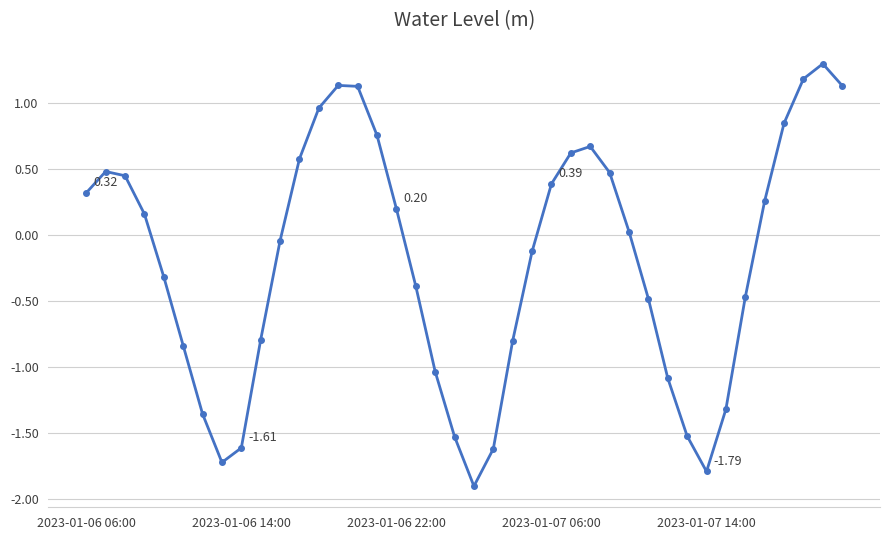

What is the minimum value shown in the chart?

-1.9